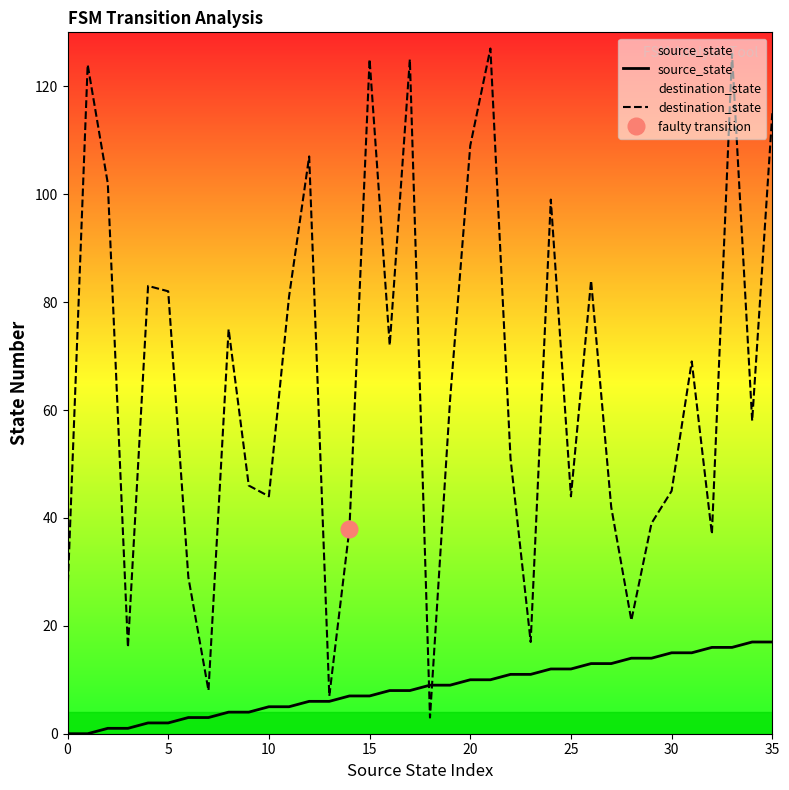

Reading right to left, list all the values displayed in this chart.

source_state: 17	17	16	16	15	15	14	14	13	13	12	12	11	11	10	10	9	9	8	8	7	7	6	6	5	5	4	4	3	3	2	2	1	1	0	0
destination_state: 115	58	126	37	69	45	39	21	42	84	44	99	17	51	127	109	62	3	125	72	125	38	7	107	81	44	46	75	8	29	82	83	16	102	124	26